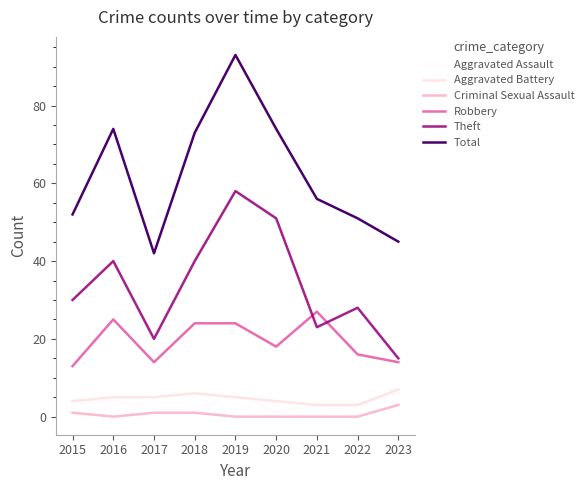

True or false: Total and Aggravated Battery cross at least once.

False